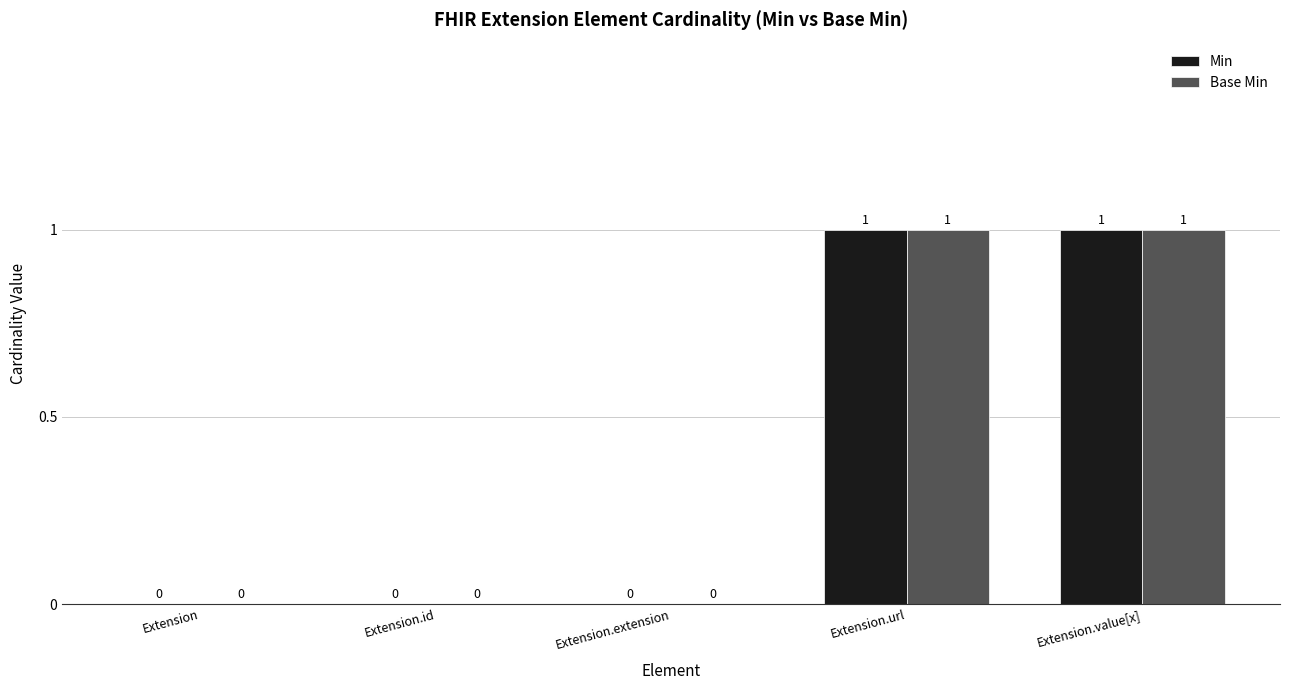

Reading left to right, extract all data points from this chart.

Min: 0	0	0	1	1
Base Min: 0	0	0	1	1